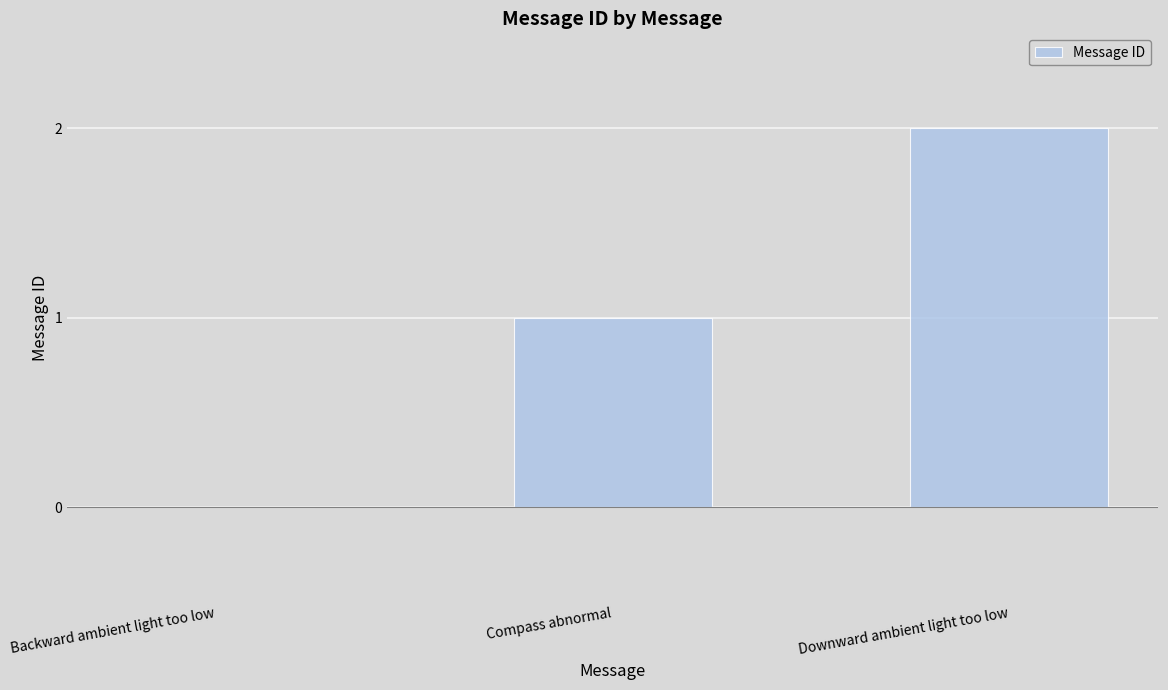

What is the sum of all values?

3